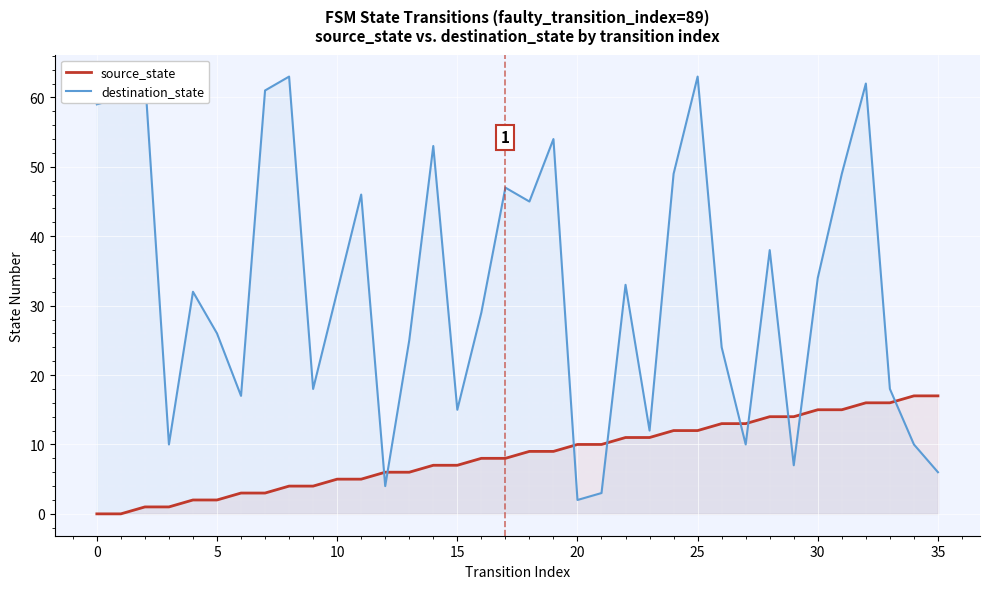

Is the value of source_state at 34 greater than the value of destination_state at 31?

No